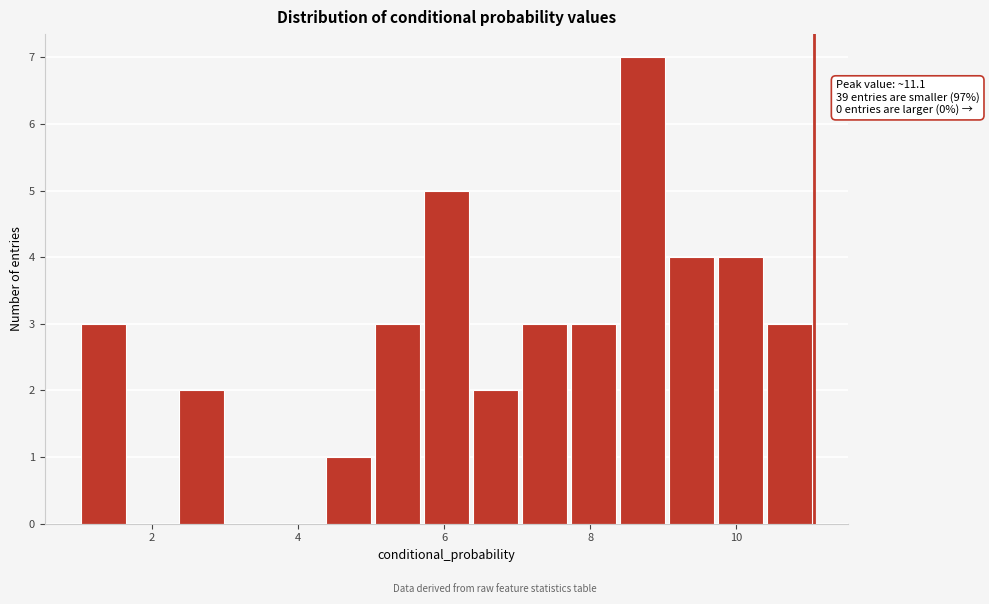

Read against the x-axis, roughly where is the centre of the tallest bar?

8.8